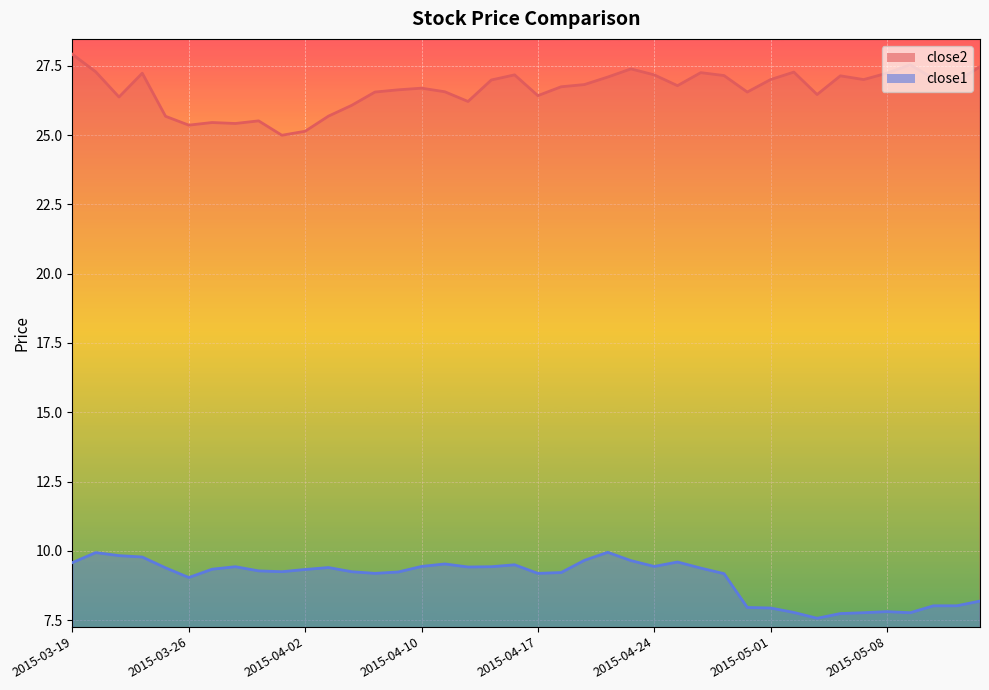

What is the sum of the close1 values at 2015-03-31 and 2015-04-29?

18.5